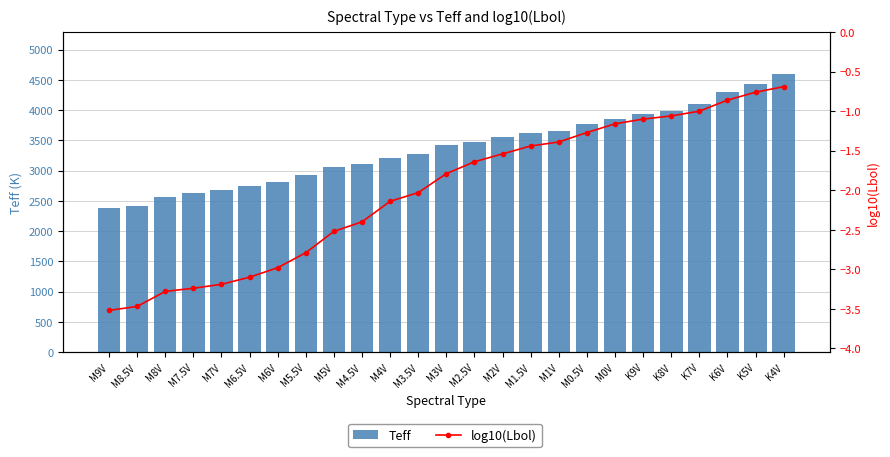

At how many categories does at least one series exceed 1863?

25